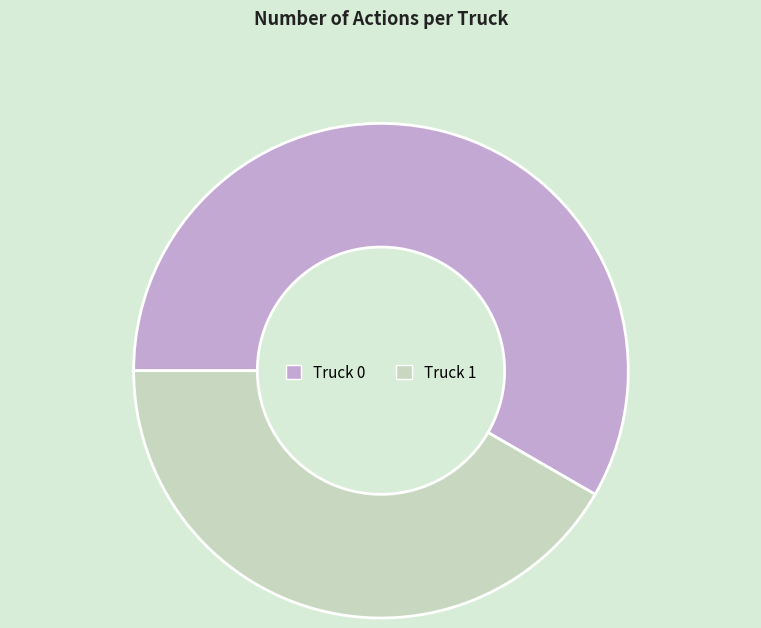

Does Truck 0 account for over 50% of the chart?

Yes